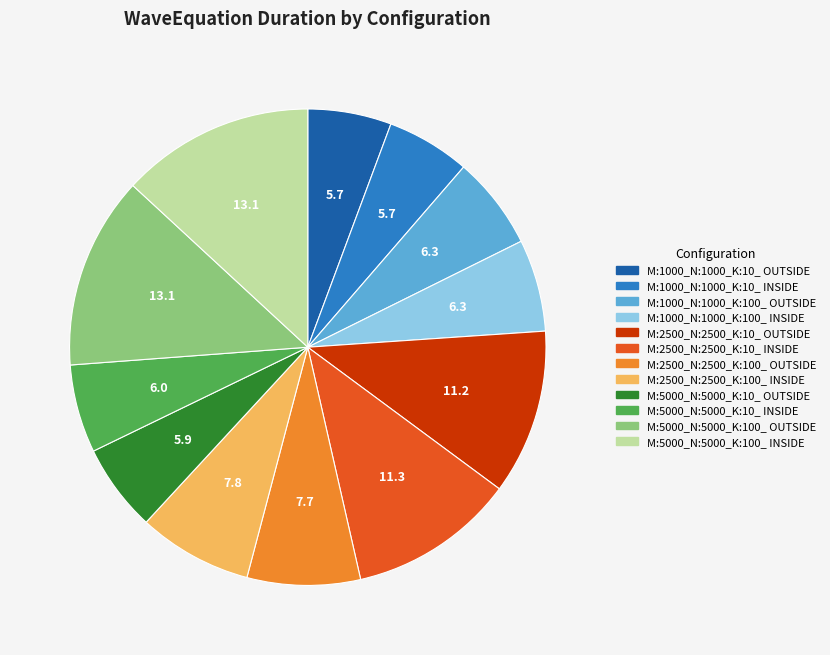

How many segments does this pie chart have?

12